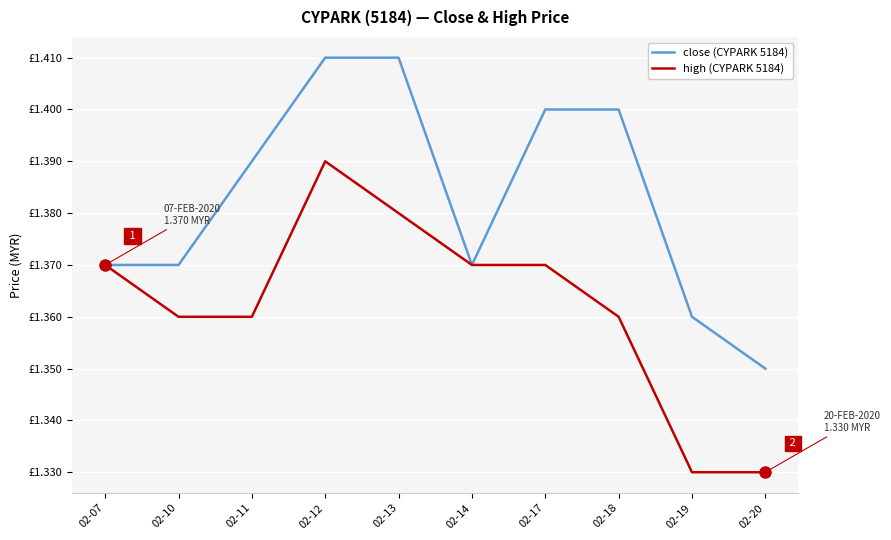

Is this an area chart (filled region under the line)?

No